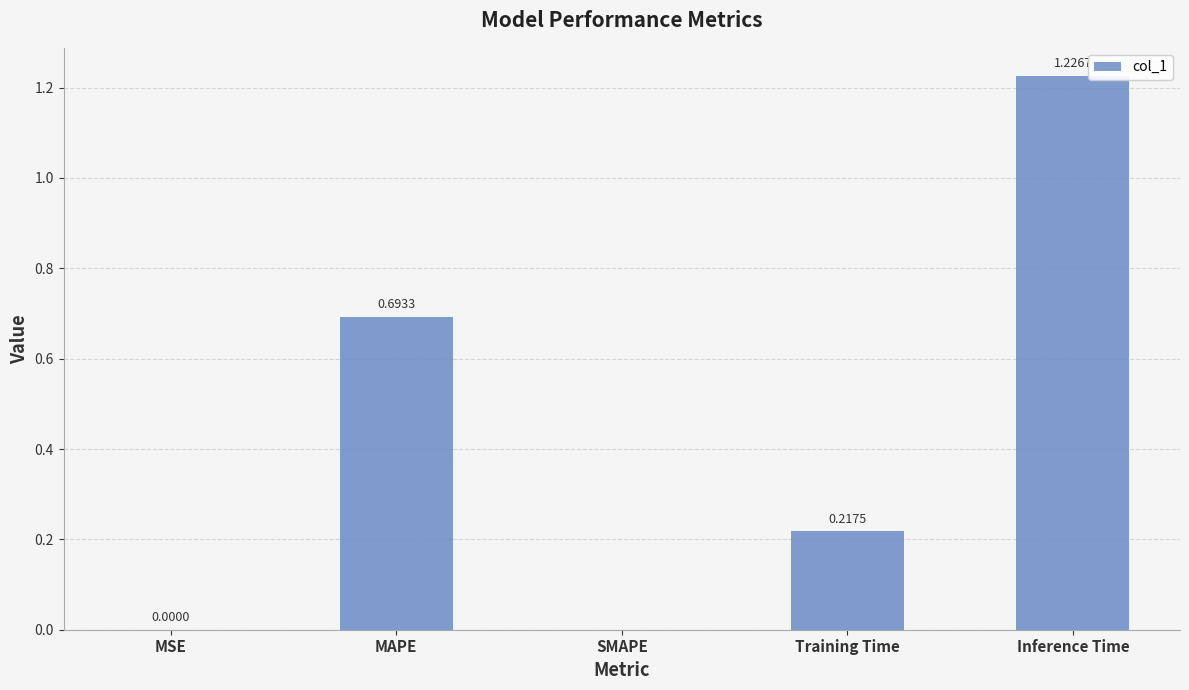

What is the change in value from MSE to Inference Time?

+1.2